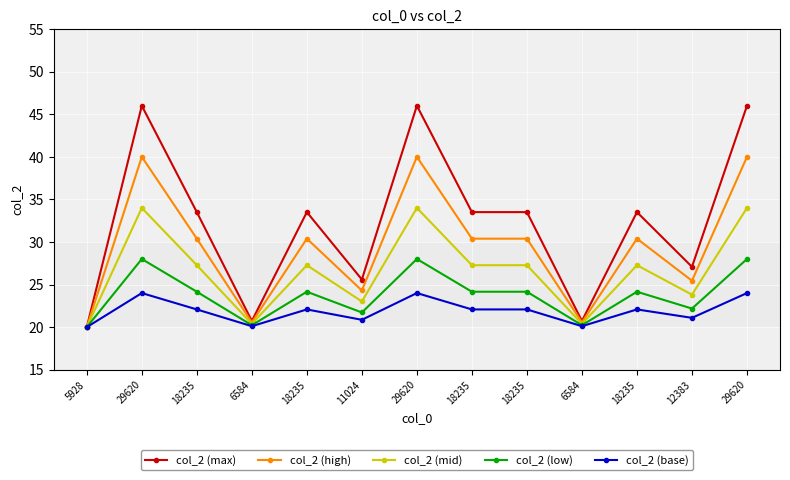

What is the total value across all series at 18235?

137.4